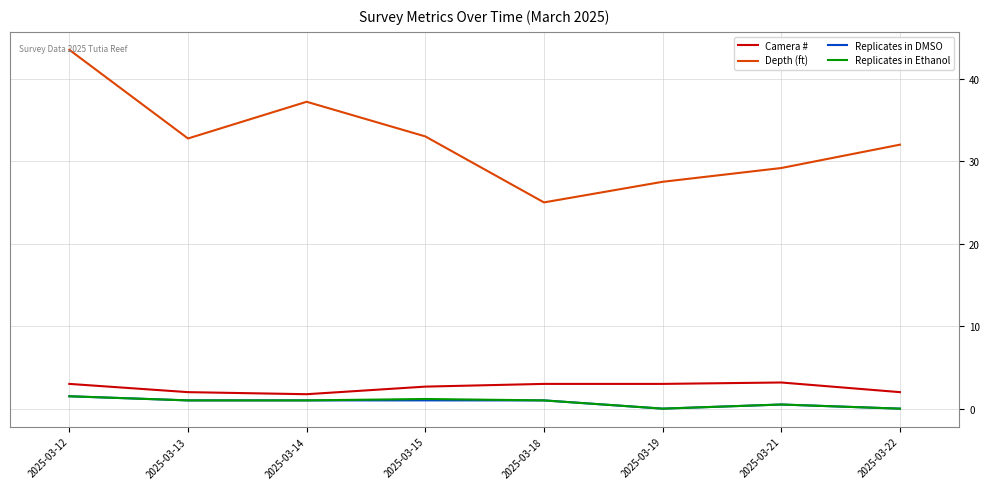

True or false: Replicates in DMSO has more than 0 interior local peaks.

True